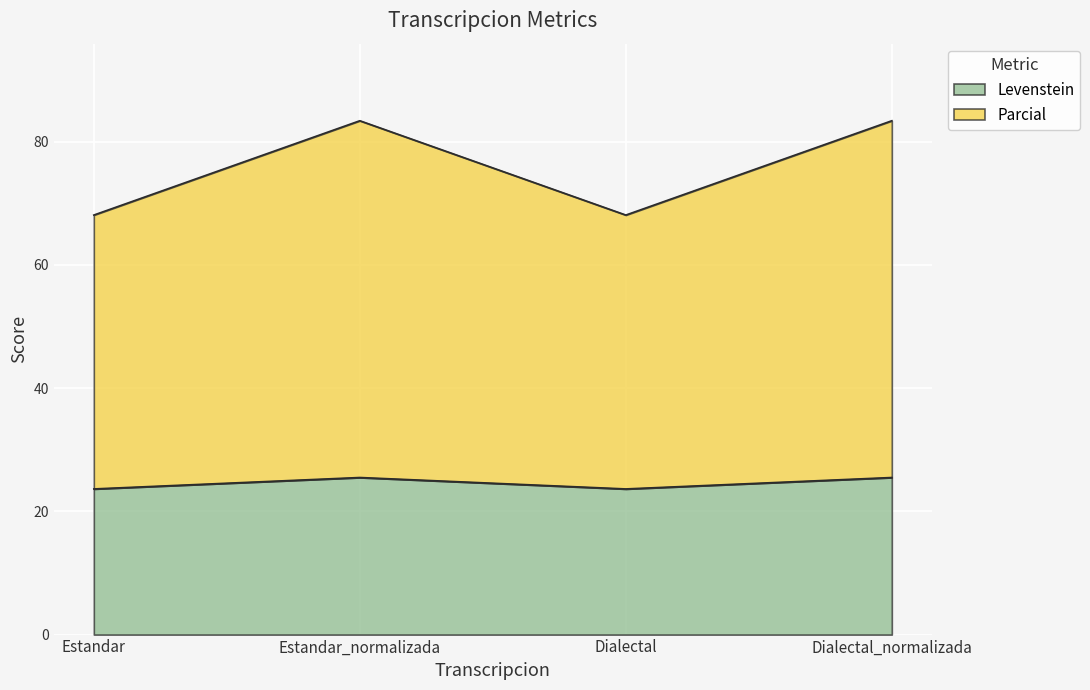

Which series has the widest spread of values?

Parcial